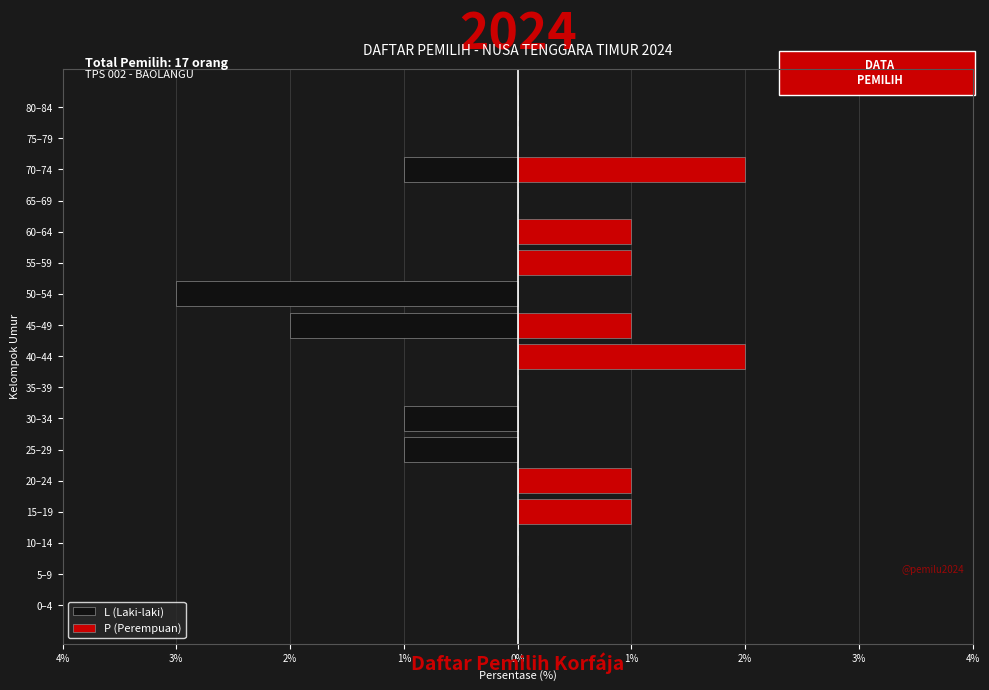

What is the difference between the maximum and minimum values in the L (Laki-laki) series?

3